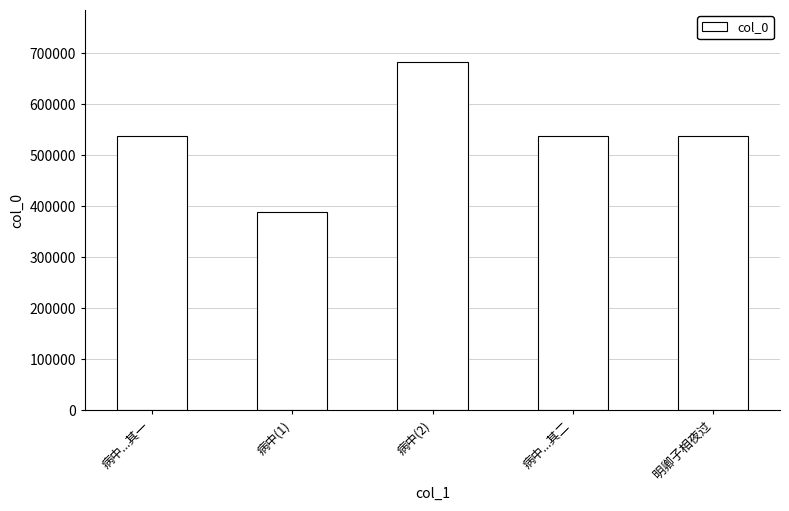

What position from the right is 病中(2)?

3